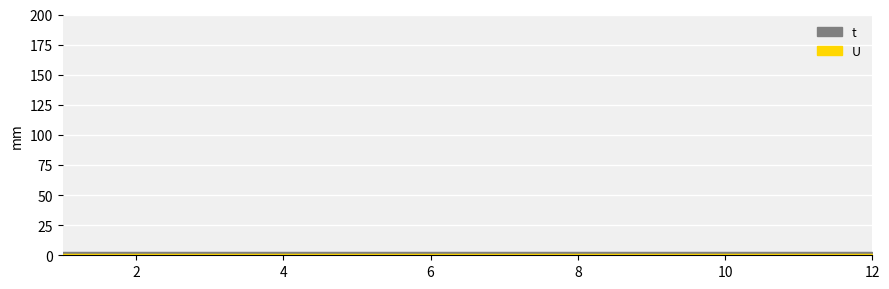

Which series has the widest spread of values?

t